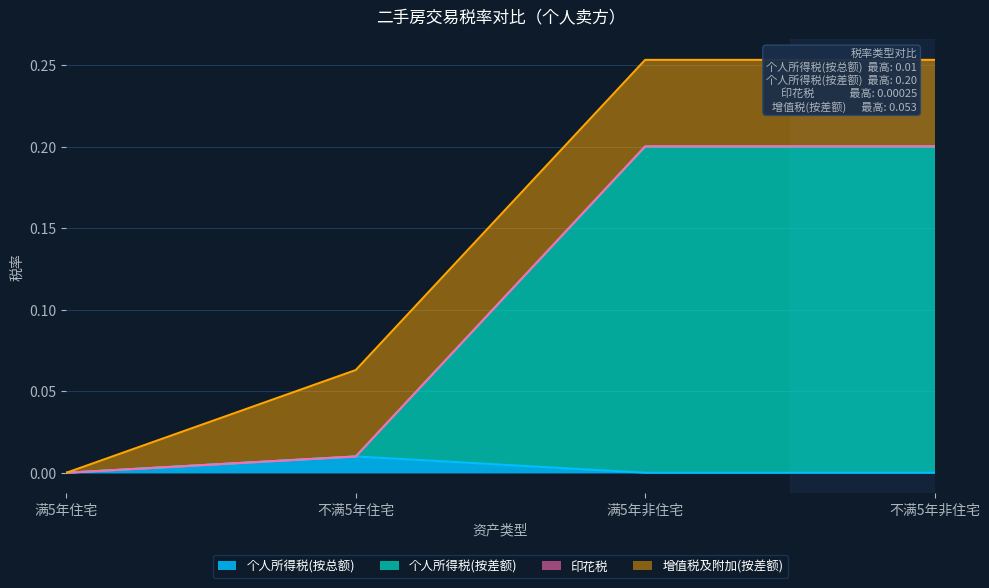

Does the chart have visible grid lines?

Yes